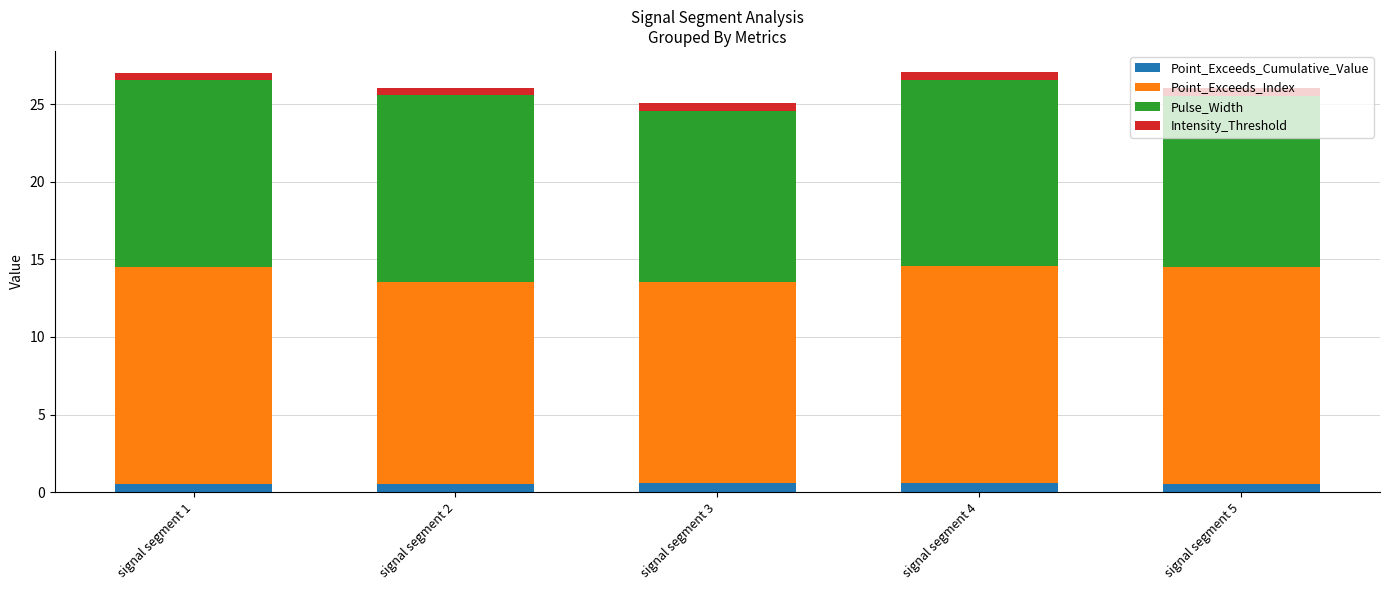

What is the average value of the Point_Exceeds_Cumulative_Value series?

0.5